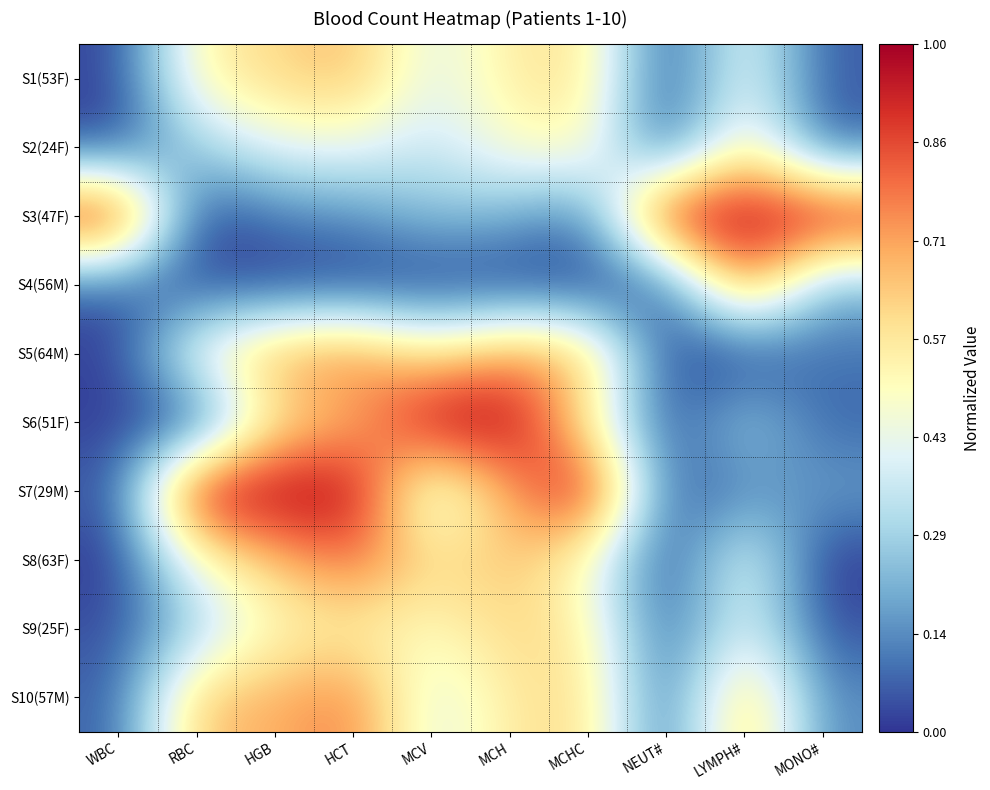

What is the maximum value shown in the chart?

1.0